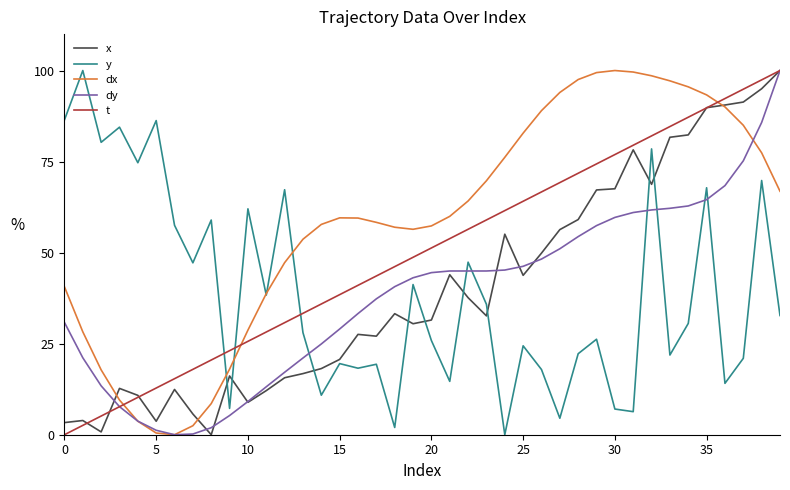

Count the number of data series in this chart.

5